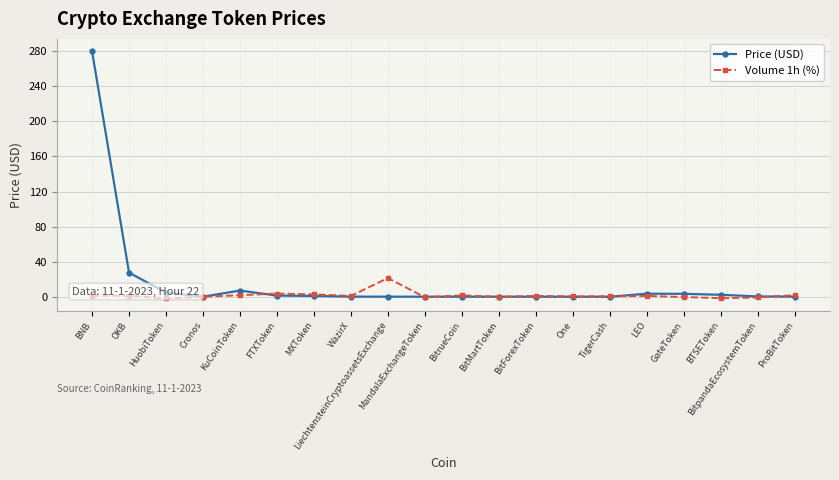

What are all the series names shown in the legend?

Price (USD), Volume 1h (%)